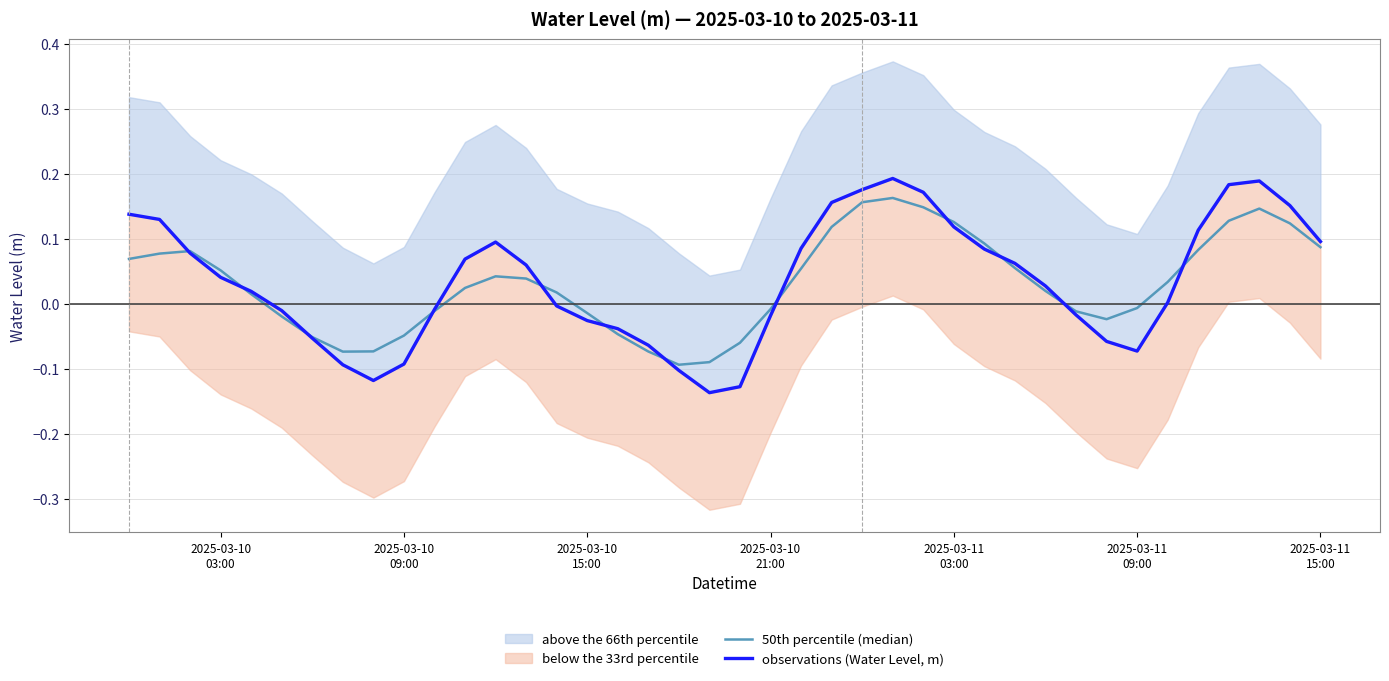

Which series has the largest range (max minus min)?

observations (Water Level, m)